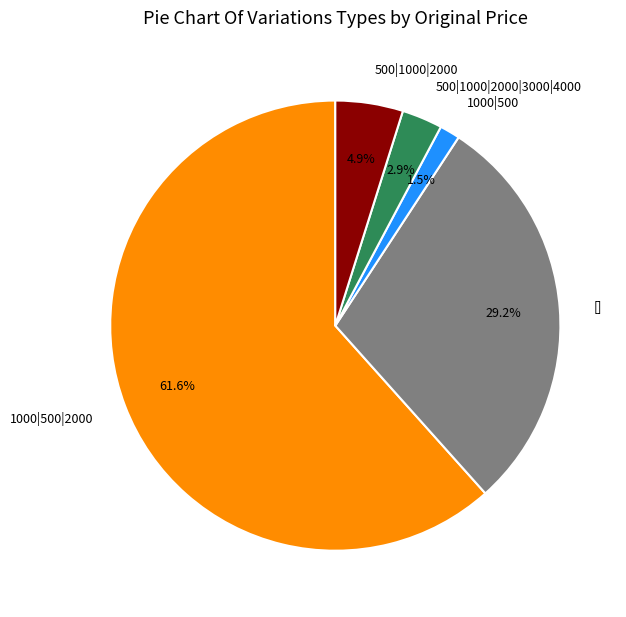

Is there any slice that represents more than half of the pie?

Yes